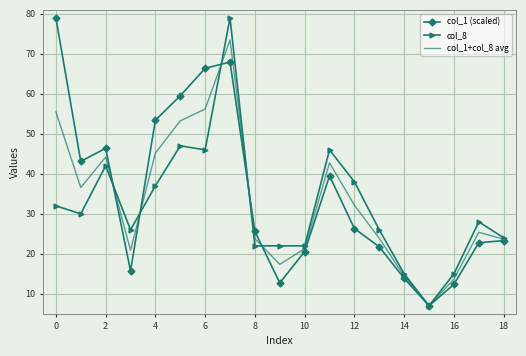

What is the minimum value shown in the chart?

7.0